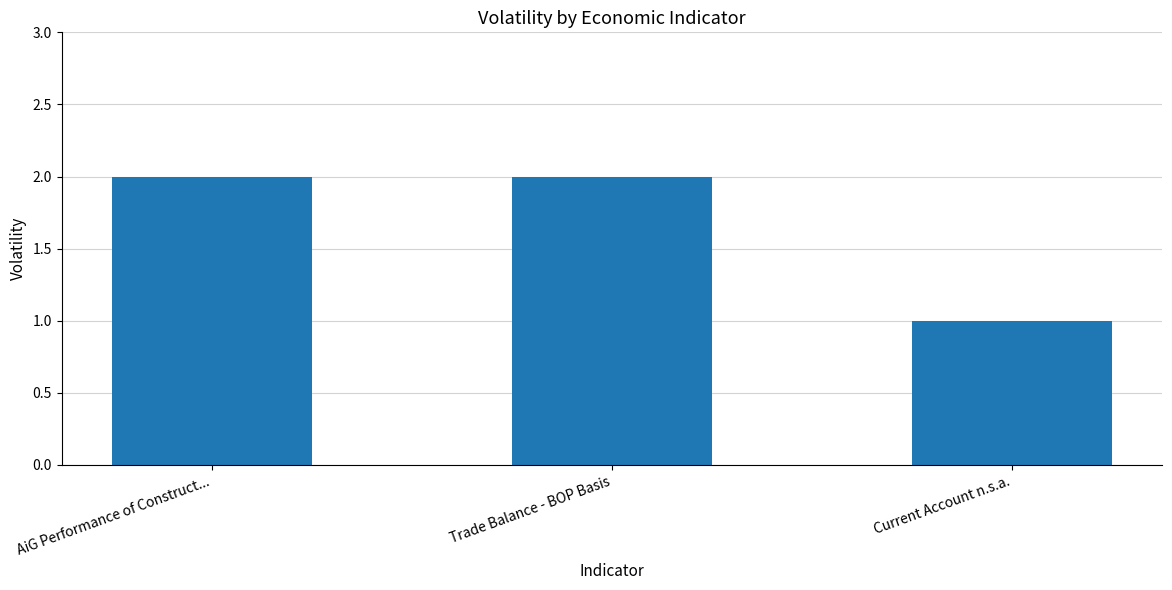

Reading left to right, what are all the values shown in this chart?

AiG Performance of Construct...=2	Trade Balance - BOP Basis=2	Current Account n.s.a.=1